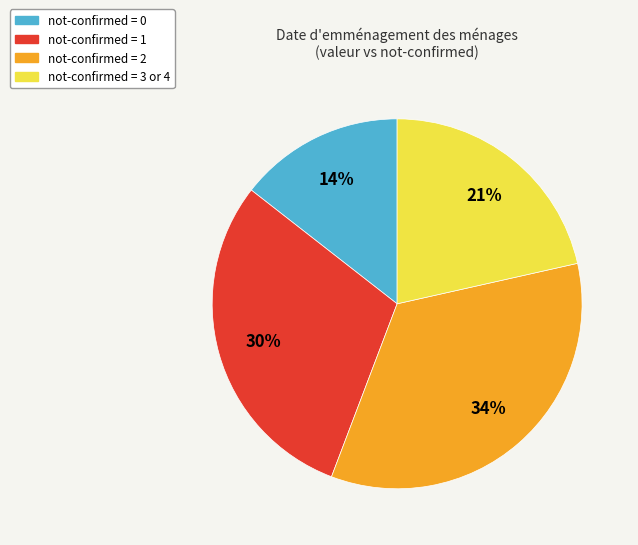

Is not-confirmed = 0 the majority of the pie?

No